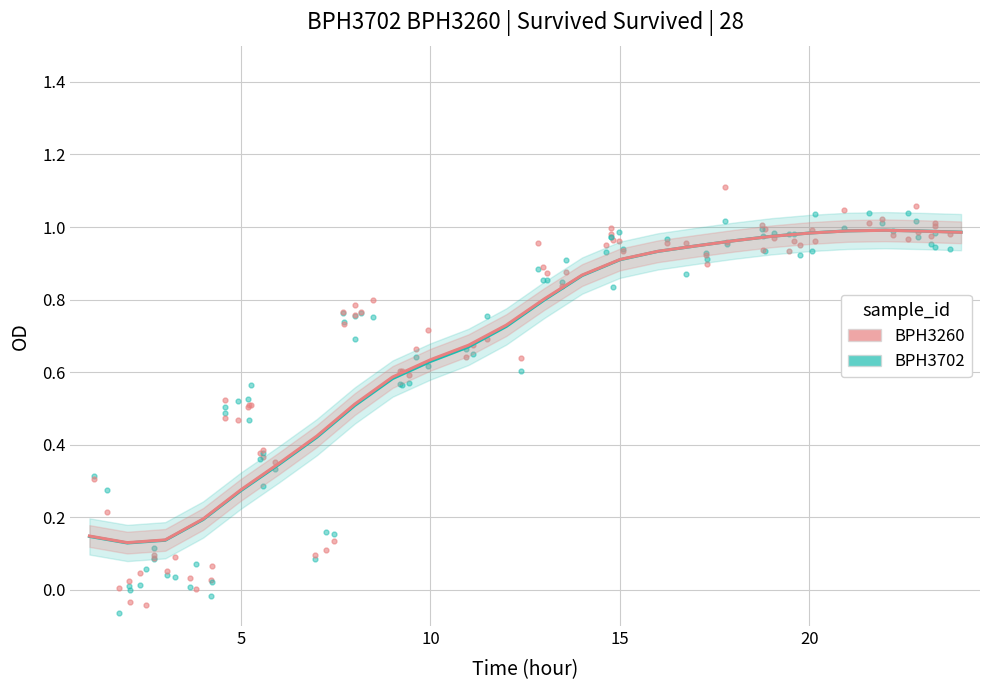

Which series has the largest total across all categories?

col_3 (BPH3260)